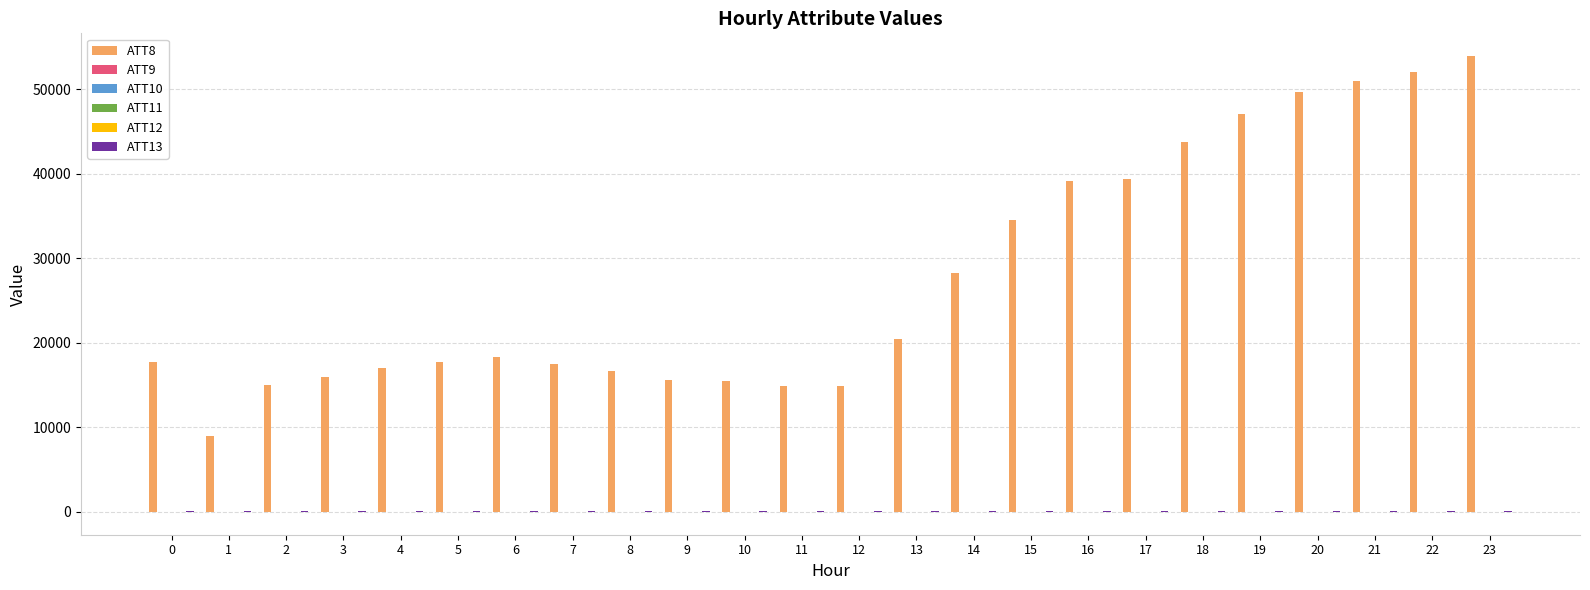

What is the greatest value displayed?

53900.0